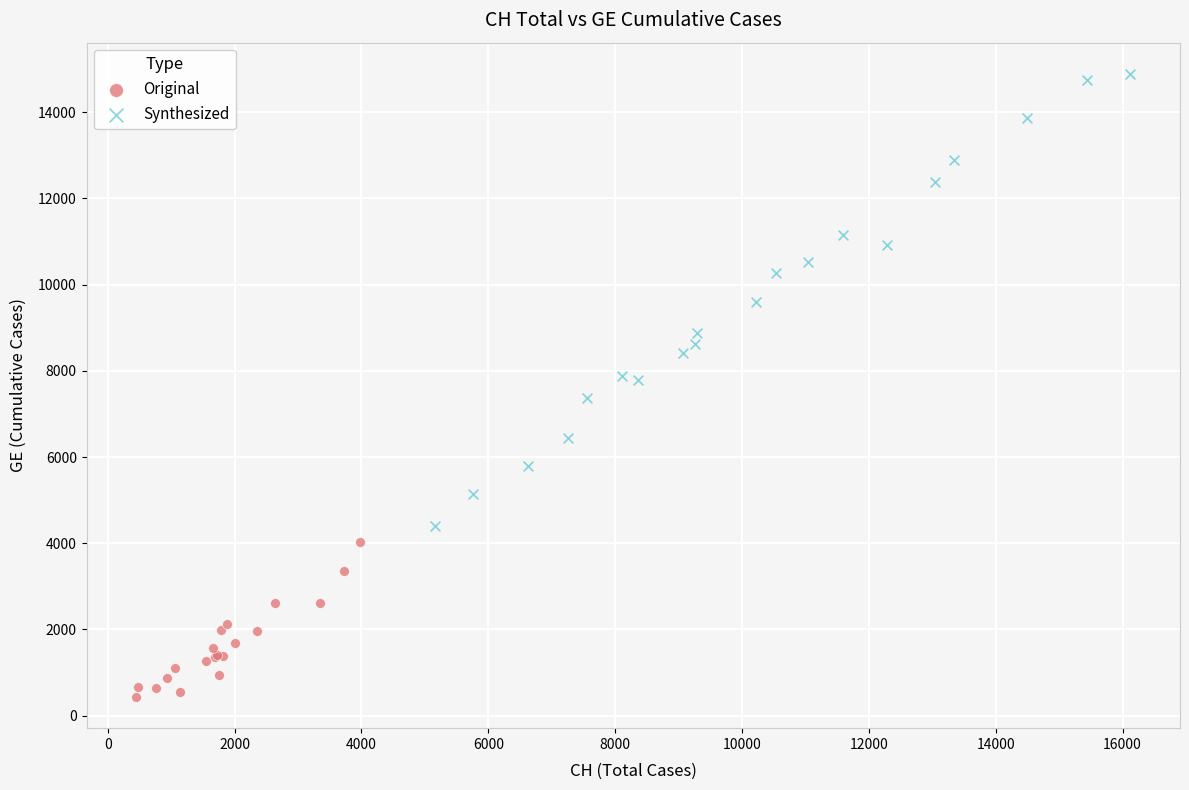

Which series has the largest Y range (max minus min)?

Synthesized